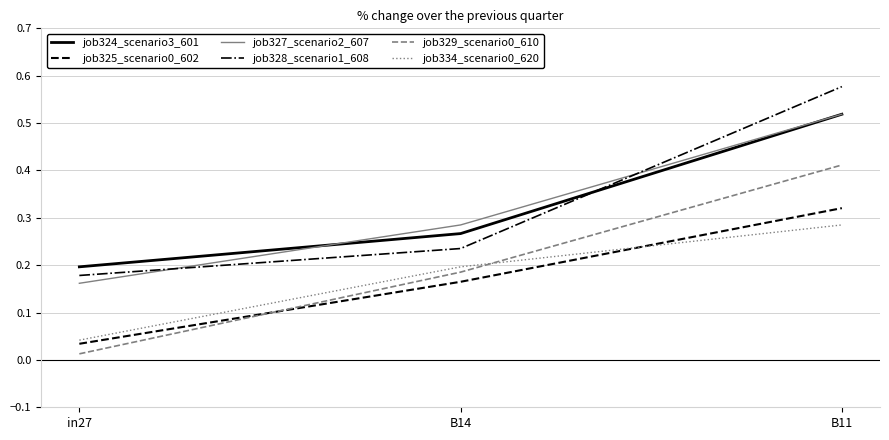

Which label corresponds to the largest value in the chart?

B11